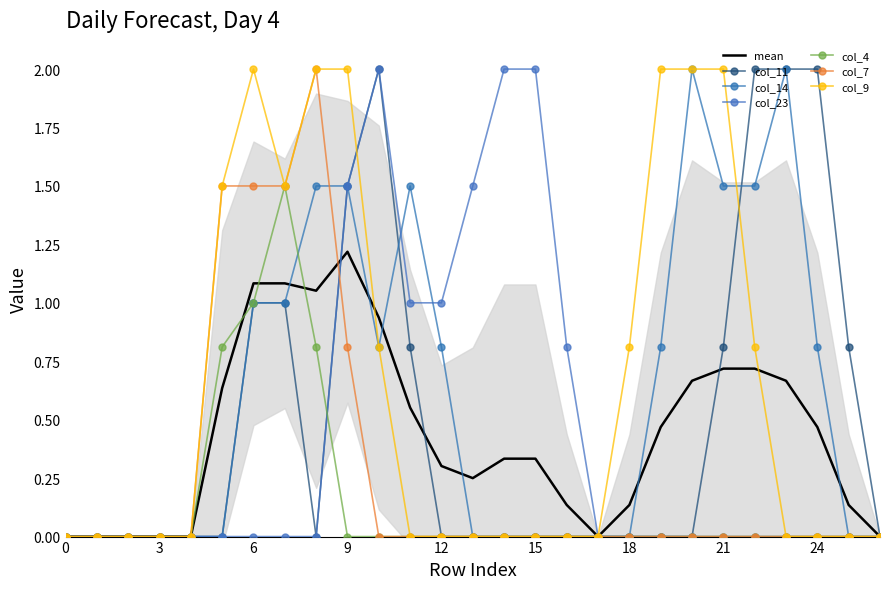

Which has a higher value, 4 or 11?

11